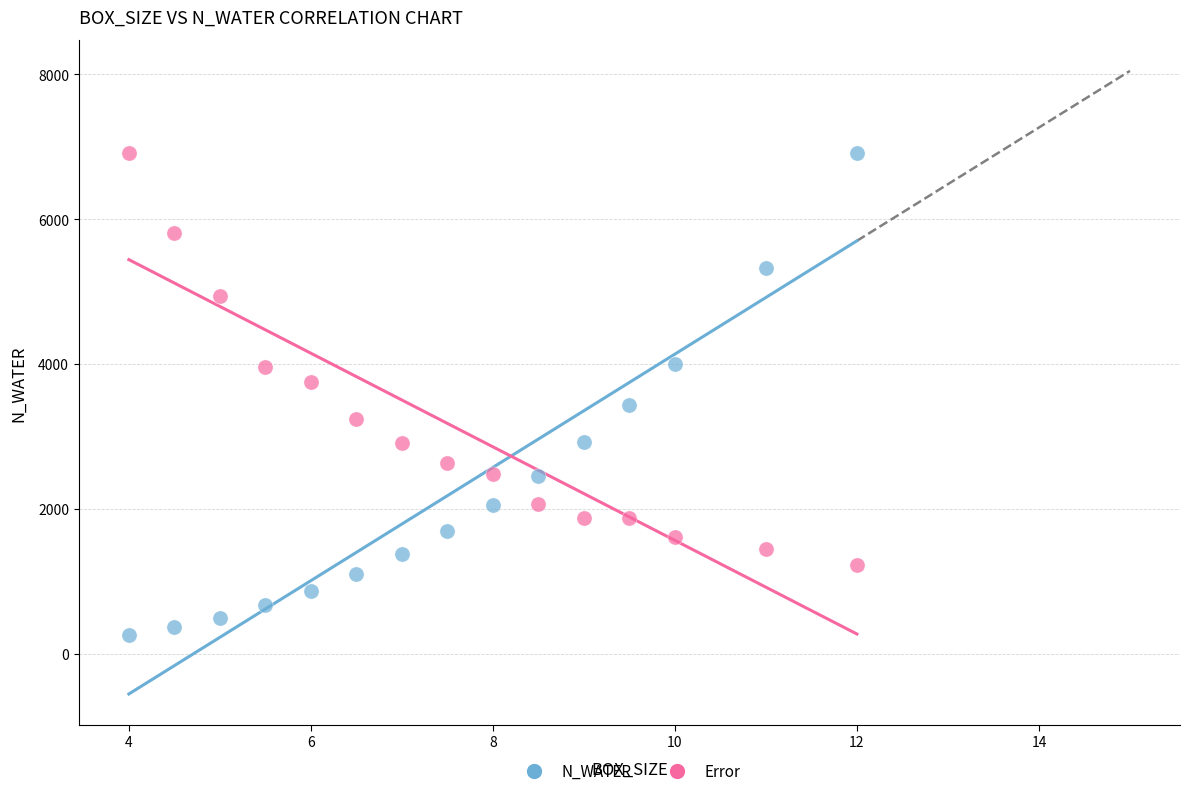

Across all data points, what is the range of X values (max minus min)?

8.0